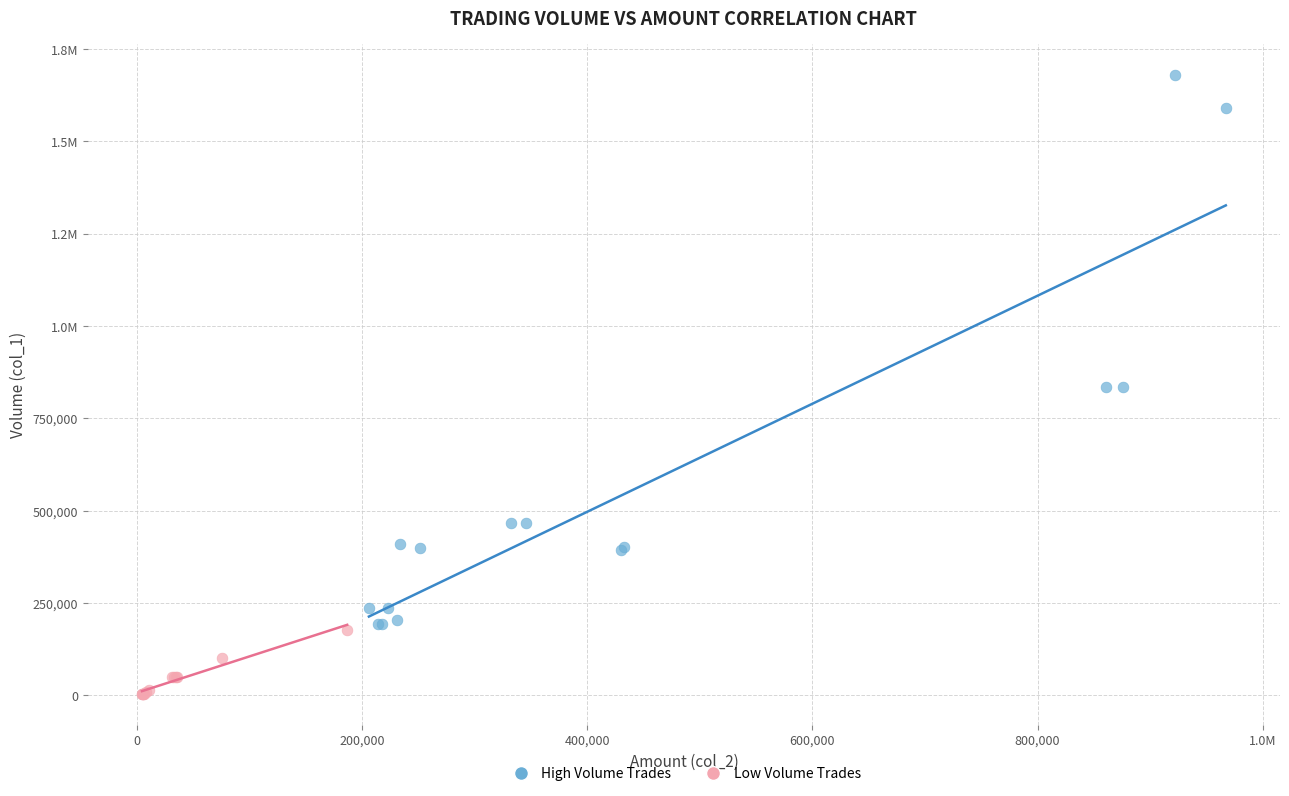

What are all the series names shown in the legend?

High Volume Trades, Low Volume Trades